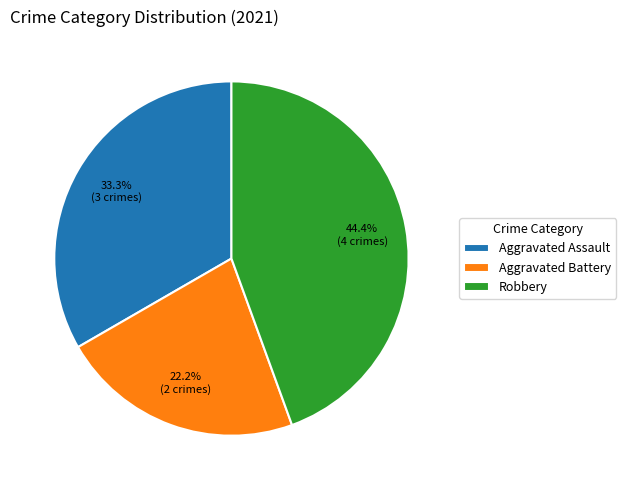

Combined, do Robbery and Aggravated Assault account for over 50%?

Yes